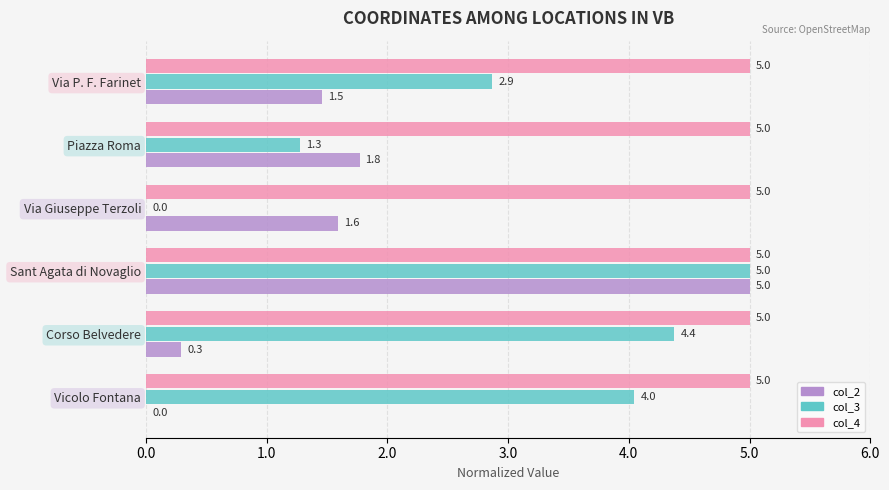

Which series changed the most between Corso Belvedere and Via P. F. Farinet?

col_3